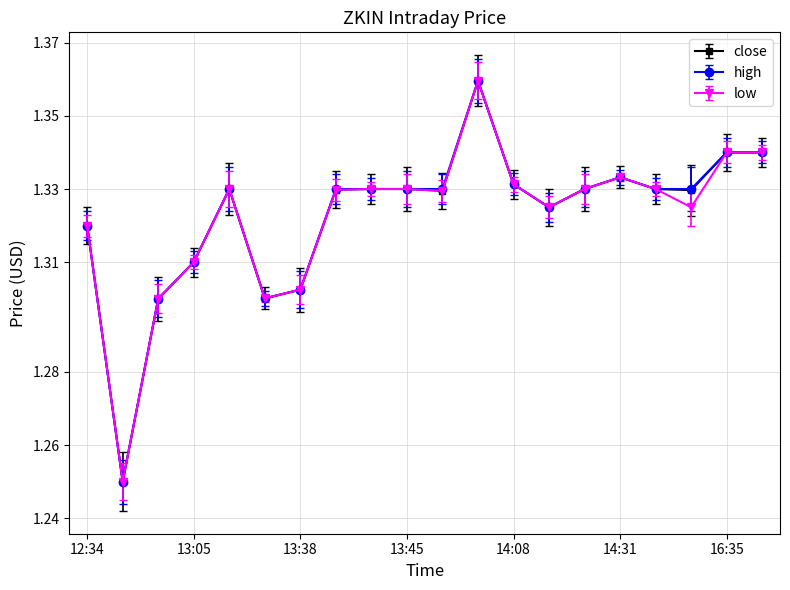

How many close values are between 1 and 2?

20